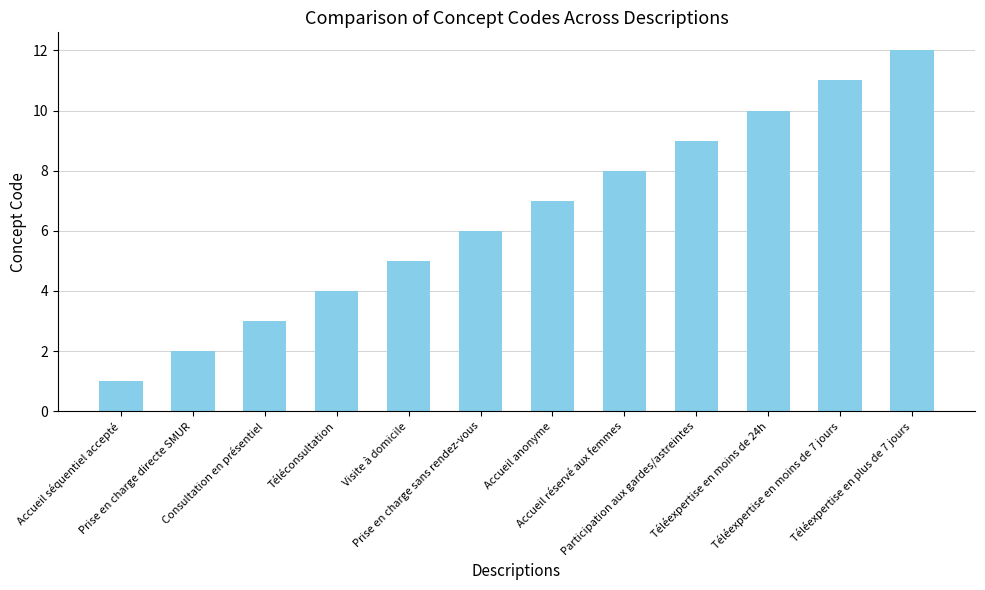

Does the chart contain stacked bars?

No